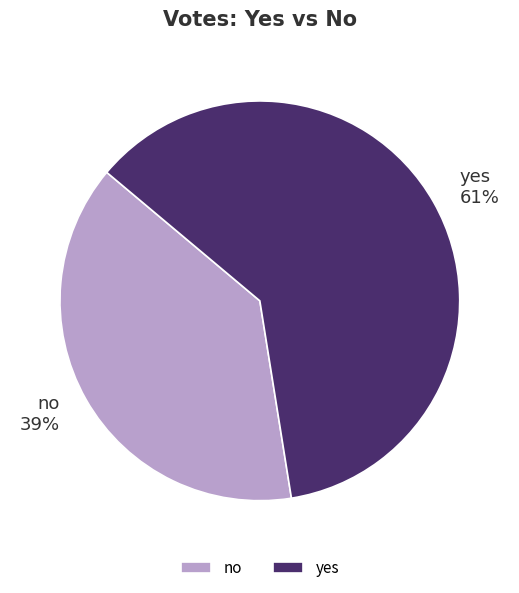

Which has a higher value, no or yes?

yes